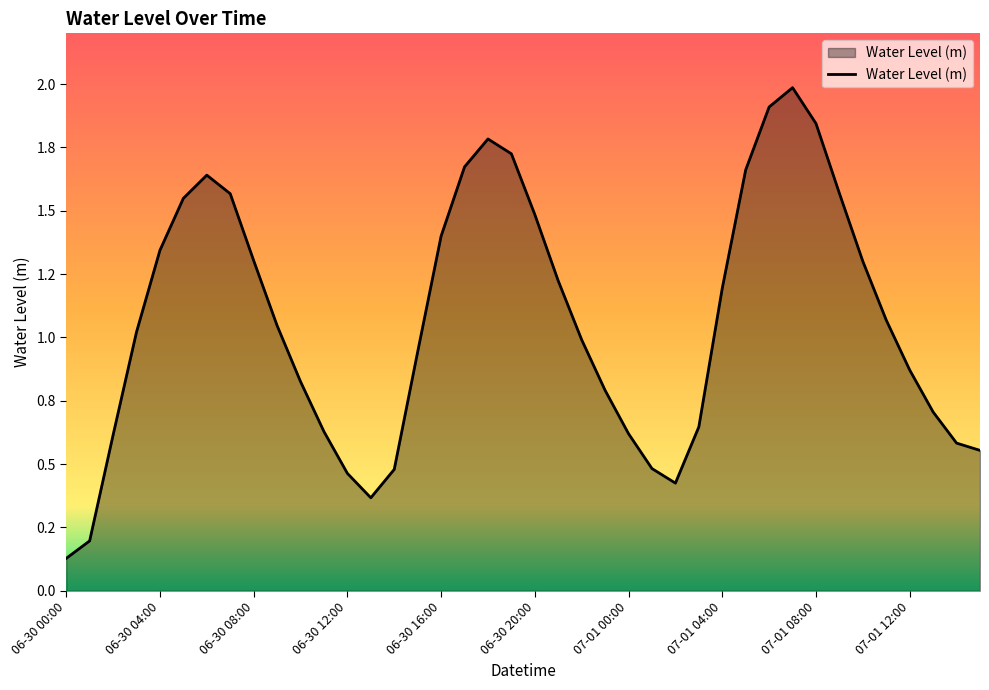

What is the greatest value displayed?

2.0